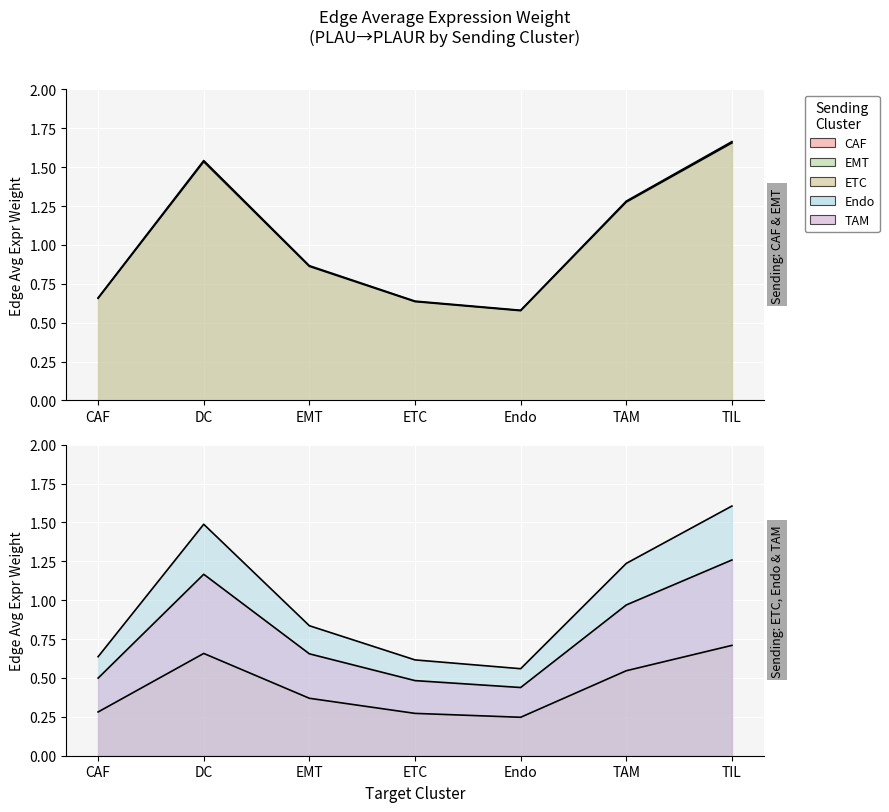

How many interior local valleys does the Endo series have?

1